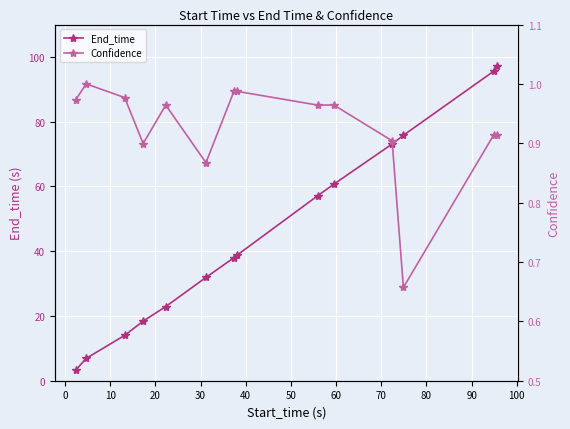

What is the difference between the maximum and second lowest values in the End_time series?

90.2